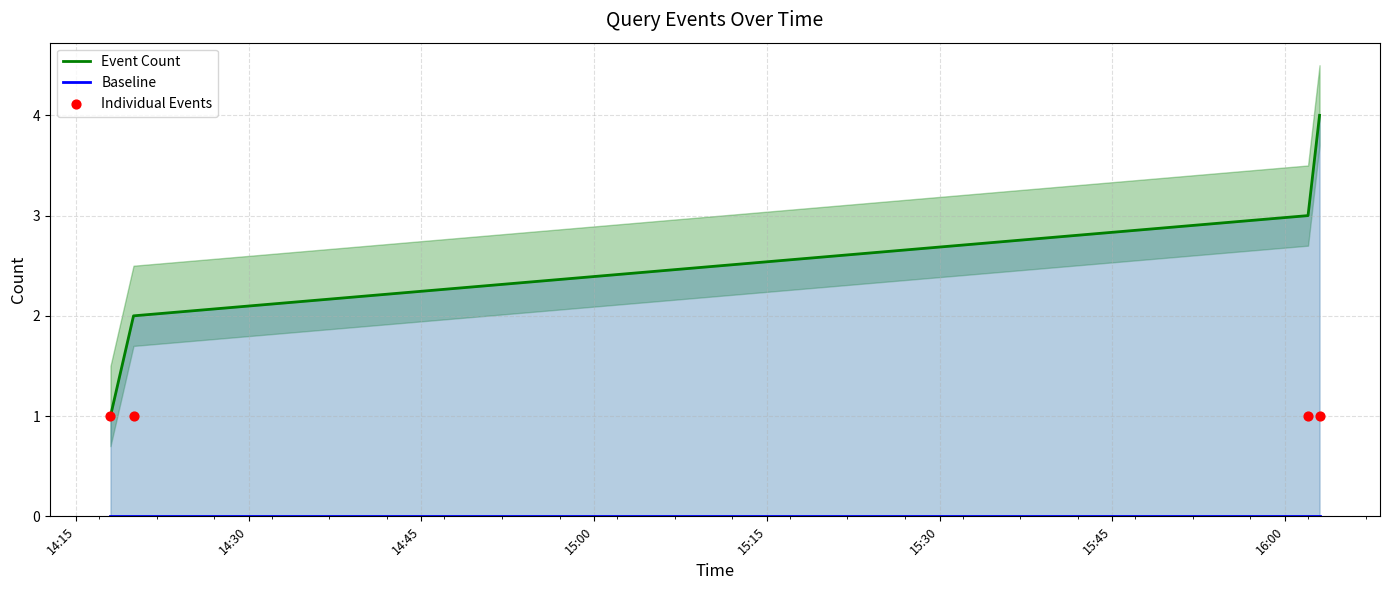

Is the value of Individual Events at 15:00 greater than the value of Baseline at 15:00?

Yes